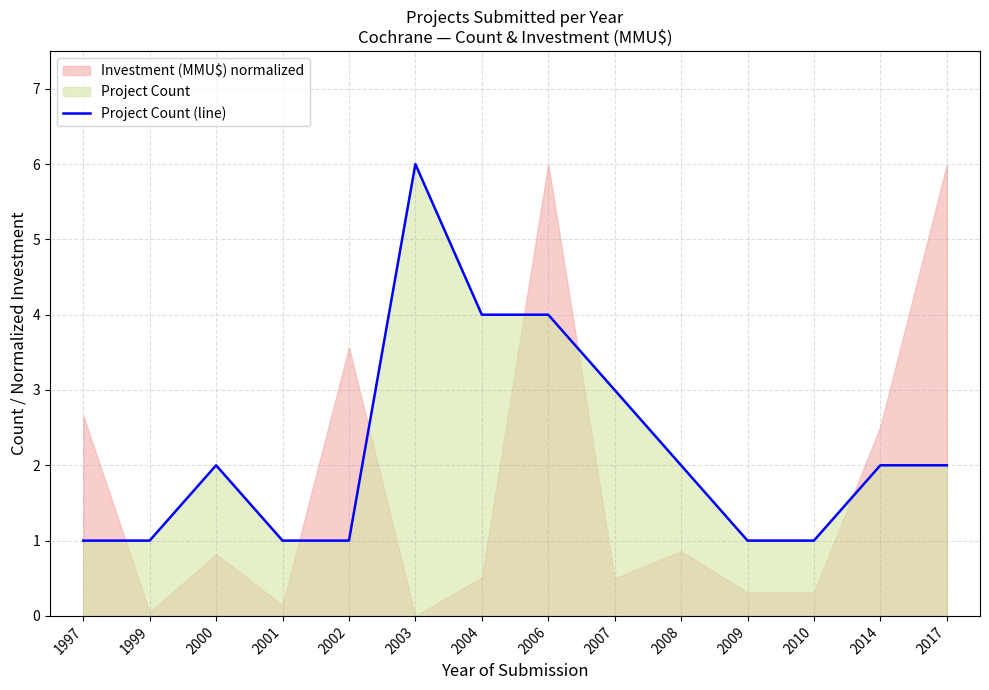

Is it true that the value at 2007 is 3?

True